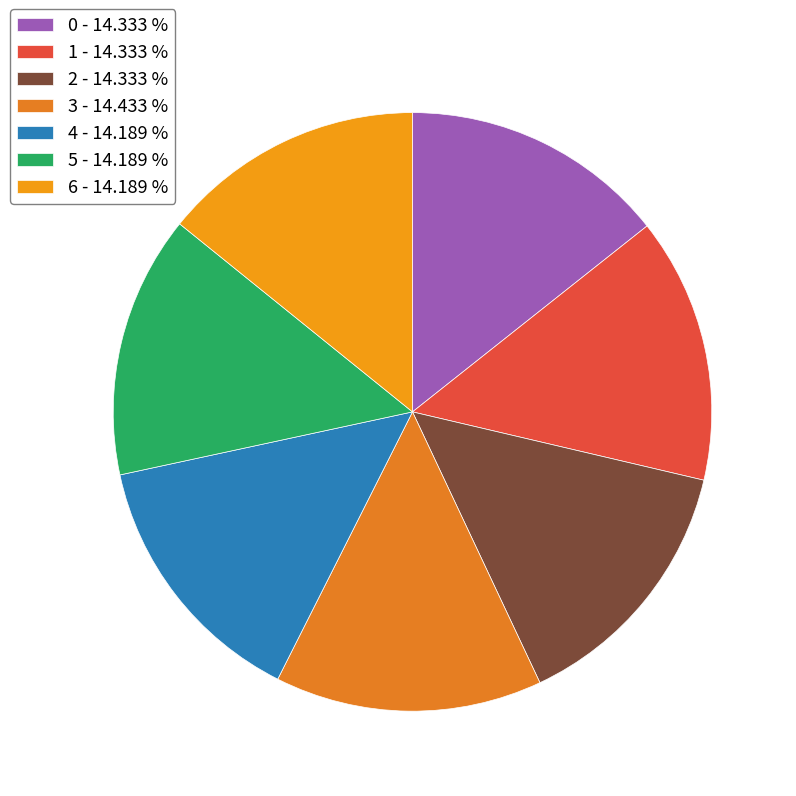

How many slices are in this pie chart?

7